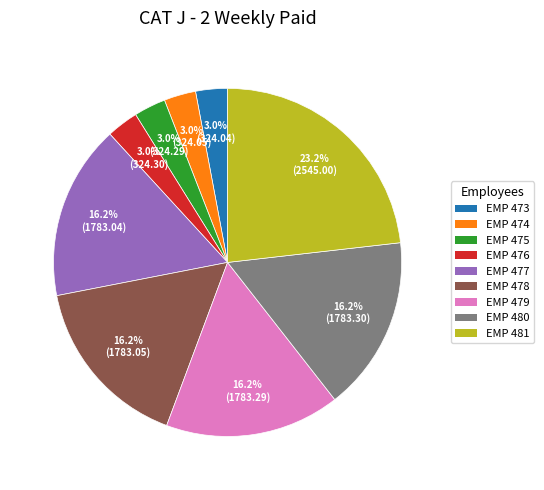

To the nearest percent, what is the difference between the largest and smallest slice percentages?

20%